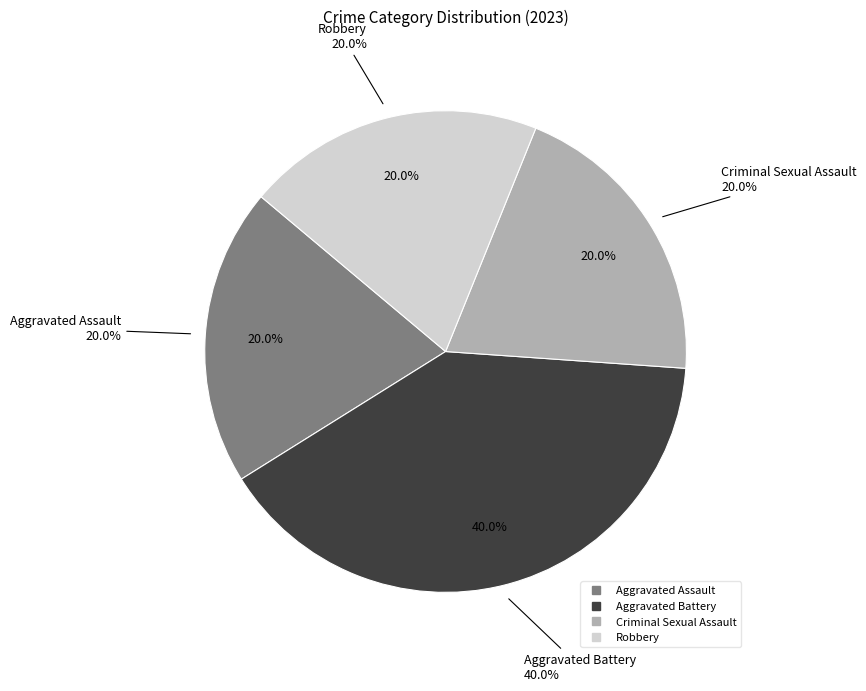

To the nearest percent, what is the combined percentage of Aggravated Battery and Aggravated Assault?

60%